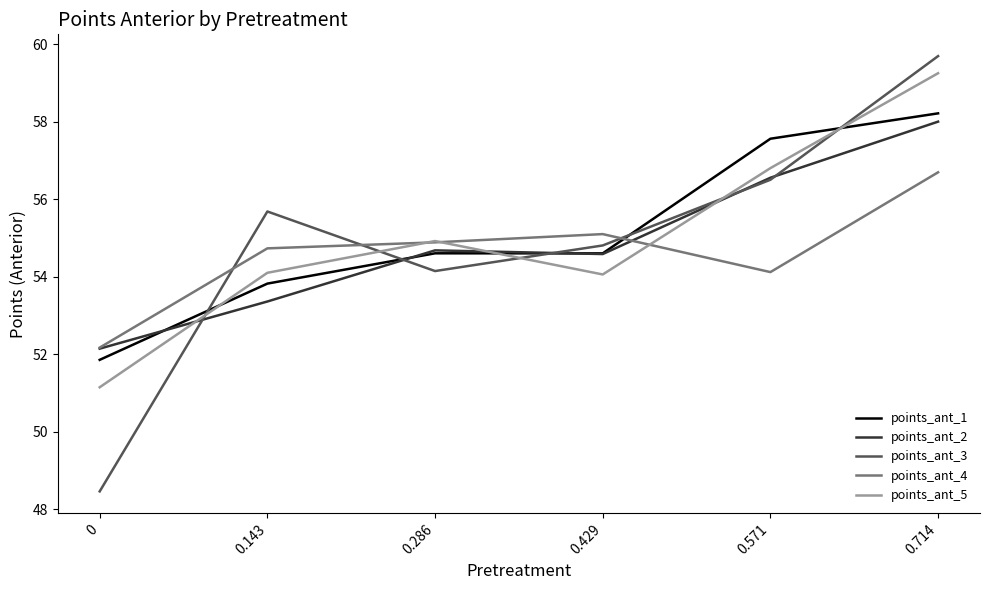

What are all the series names shown in the legend?

points_ant_1, points_ant_2, points_ant_3, points_ant_4, points_ant_5